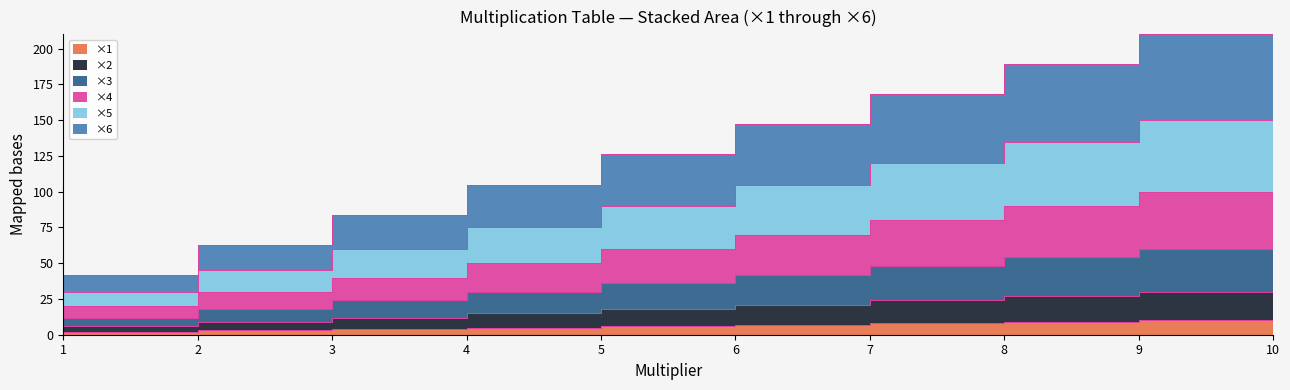

True or false: ×1 and ×6 intersect in this chart.

False